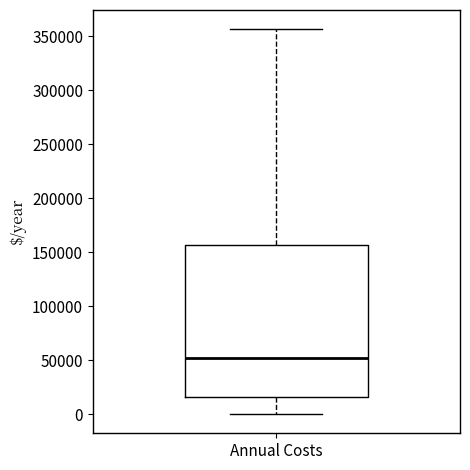

Transcribe this box plot: give where the median line is, the range the box spans, and where the two whiskers end, as read against the y-axis. The values are not printed on the chart, so give them approximately, as read against the axis.

median 50000, box 15000 to 155000, whiskers 0 to 355000